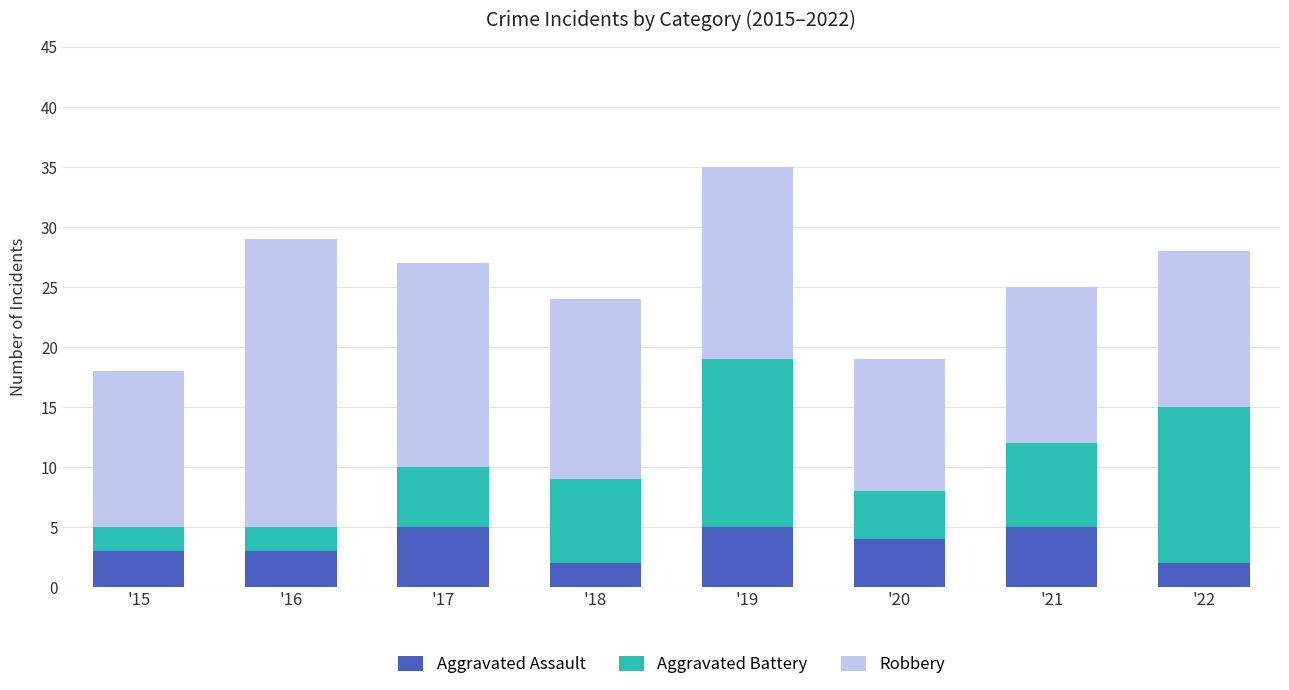

True or false: Aggravated Assault has a value of 2 at '22.

True